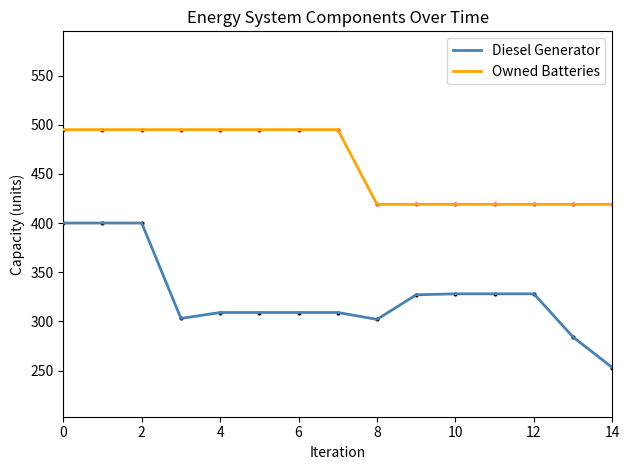

Count the Owned Batteries values in the range 419 to 495.

15